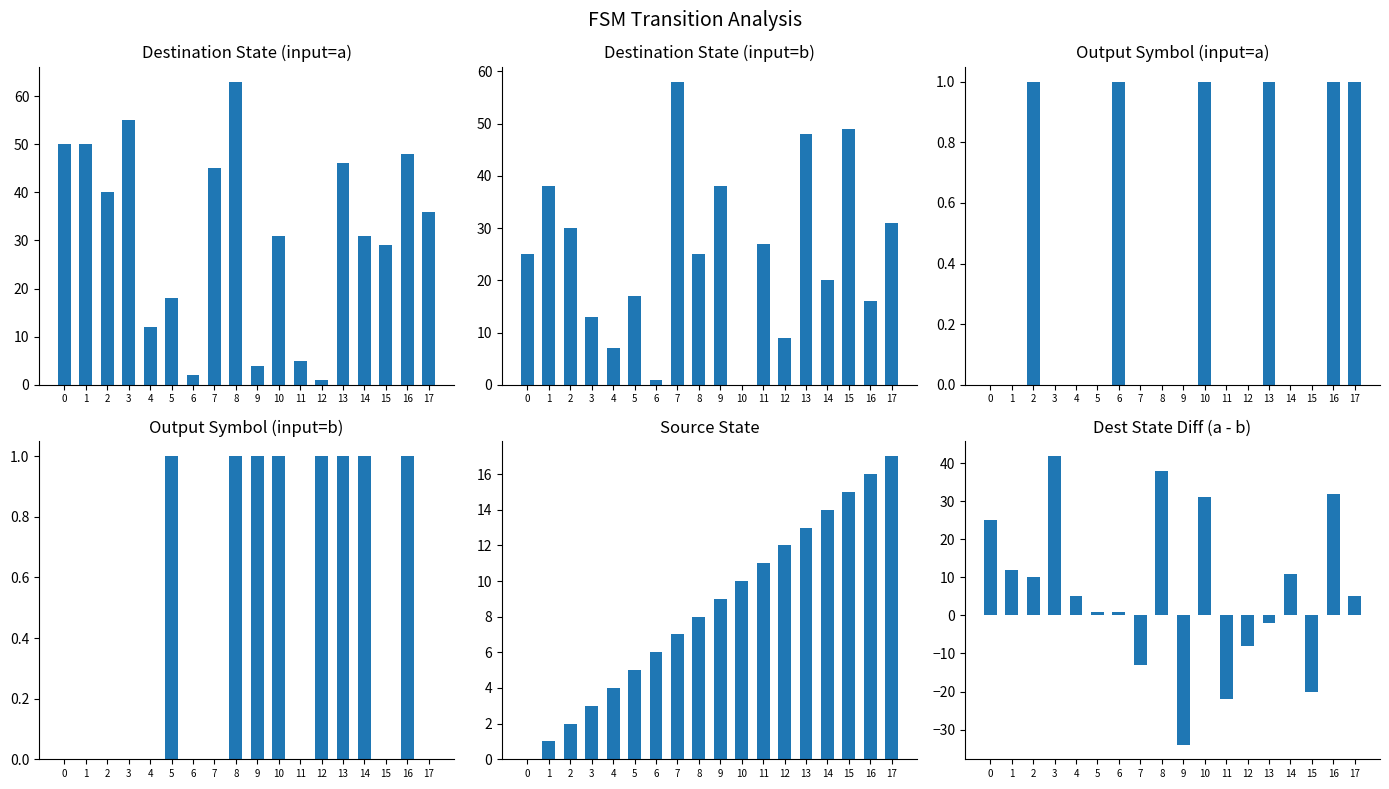

Reading left to right, list all the values displayed in this chart.

destination_state (input=a): 0=50	1=50	2=40	3=55	4=12	5=18	6=2	7=45	8=63	9=4	10=31	11=5	12=1	13=46	14=31	15=29	16=48	17=36
destination_state (input=b): 0=25	1=38	2=30	3=13	4=7	5=17	6=1	7=58	8=25	9=38	10=0	11=27	12=9	13=48	14=20	15=49	16=16	17=31
output_symbol (input=a): 0=0	1=0	2=1	3=0	4=0	5=0	6=1	7=0	8=0	9=0	10=1	11=0	12=0	13=1	14=0	15=0	16=1	17=1
output_symbol (input=b): 0=0	1=0	2=0	3=0	4=0	5=1	6=0	7=0	8=1	9=1	10=1	11=0	12=1	13=1	14=1	15=0	16=1	17=0
source_state: 0=0	1=1	2=2	3=3	4=4	5=5	6=6	7=7	8=8	9=9	10=10	11=11	12=12	13=13	14=14	15=15	16=16	17=17
dest_a minus dest_b: 0=25	1=12	2=10	3=42	4=5	5=1	6=1	7=-13	8=38	9=-34	10=31	11=-22	12=-8	13=-2	14=11	15=-20	16=32	17=5